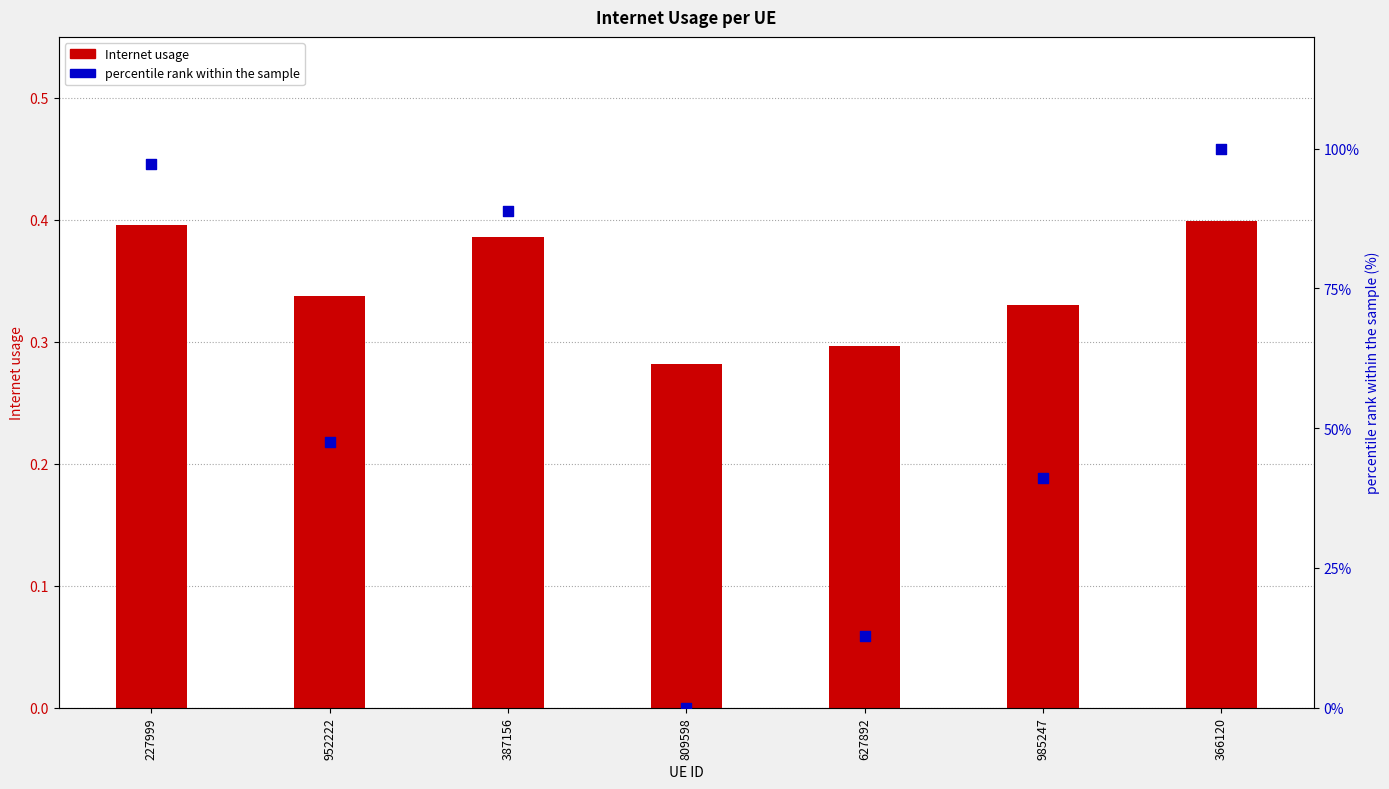

Which series contains the lowest Y value?

percentile rank within the sample